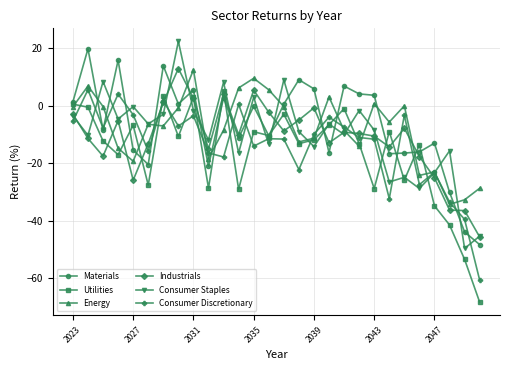

True or false: Energy has more than 2 interior local peaks.

True